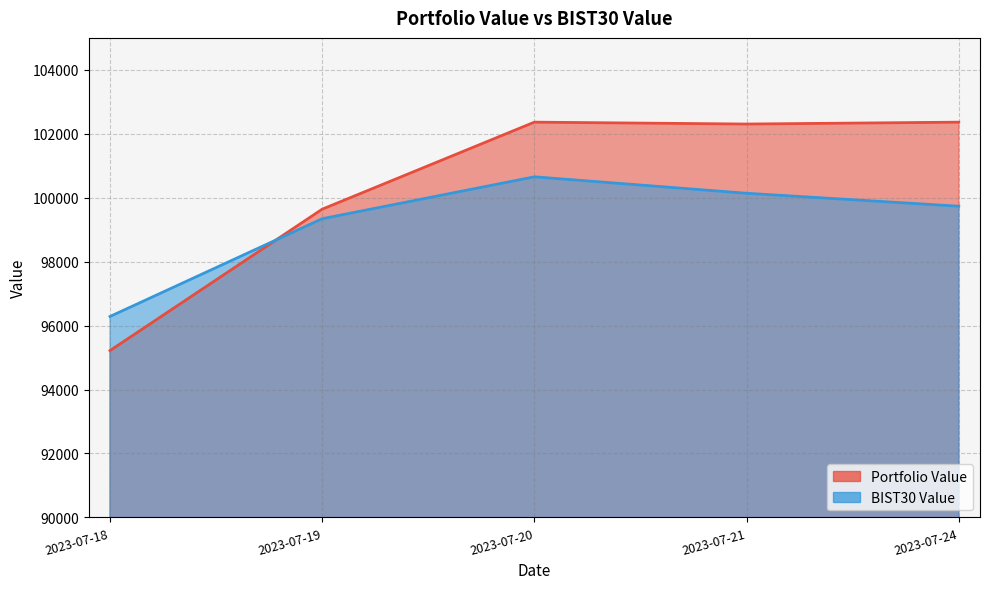

What is the minimum value shown in the chart?

95218.7